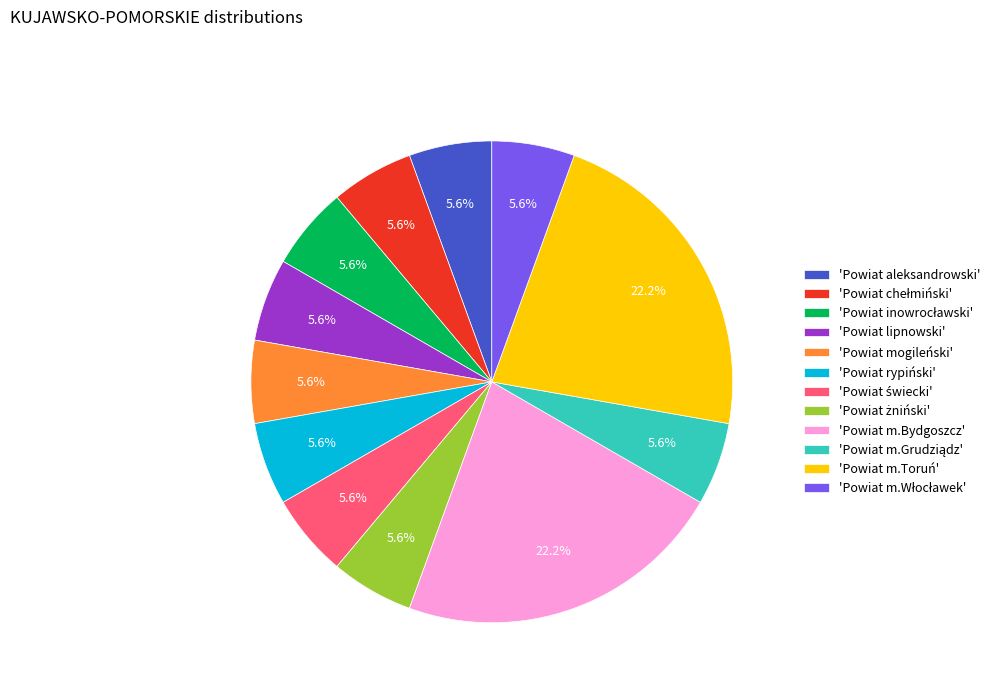

How many segments does this pie chart have?

12